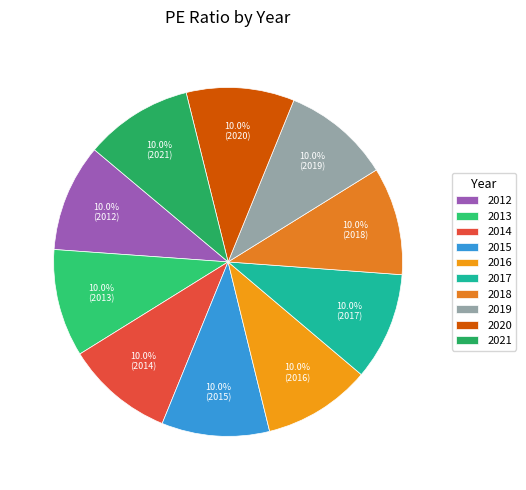

How many slices are in this pie chart?

10